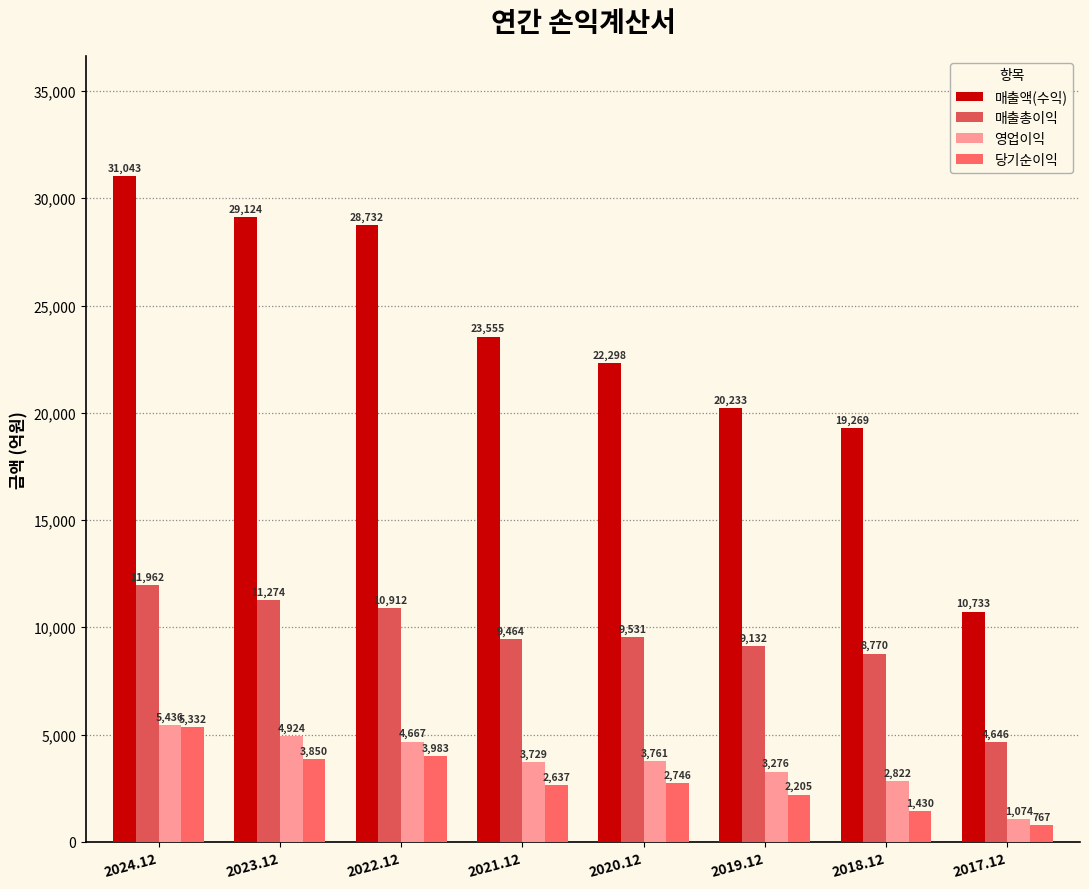

Where is 매출총이익 nearest to the value 8304?

2018.12